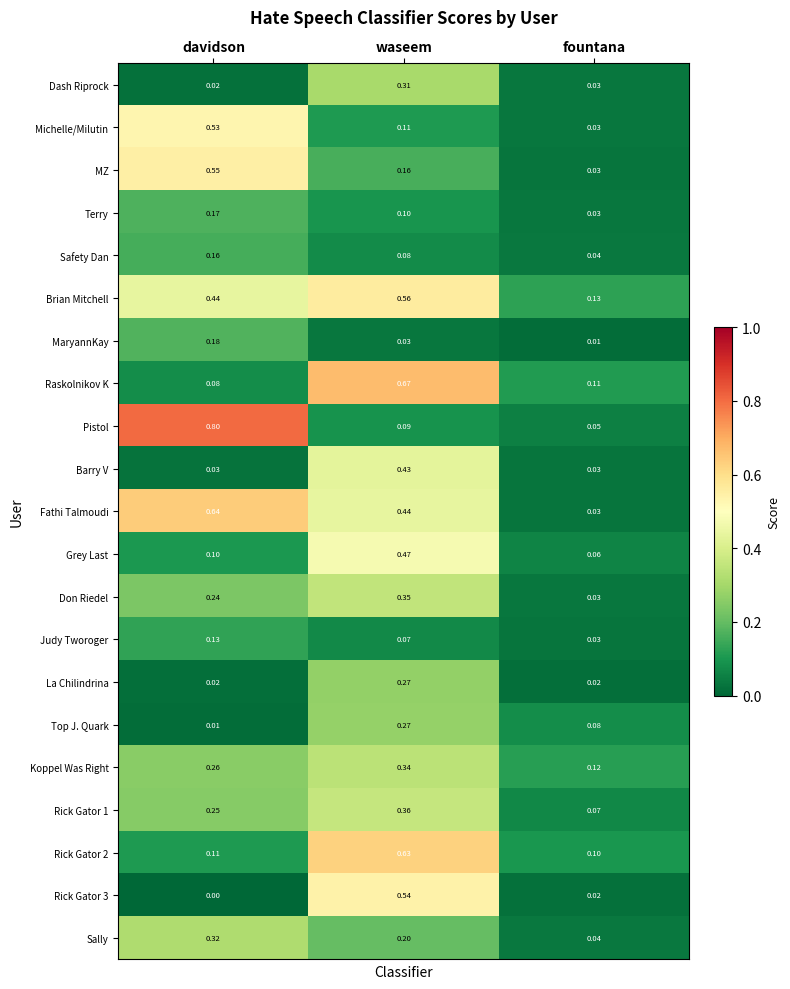

At which label is Rick Gator 2 closest to 0?

fountana